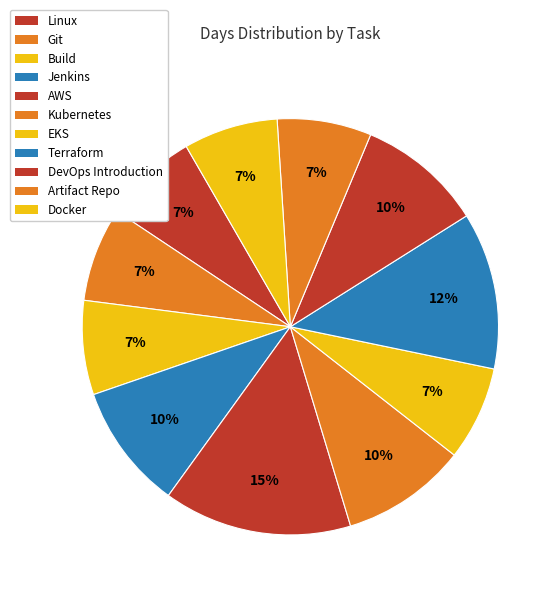

Is it true that Docker is 20% of the pie?

False